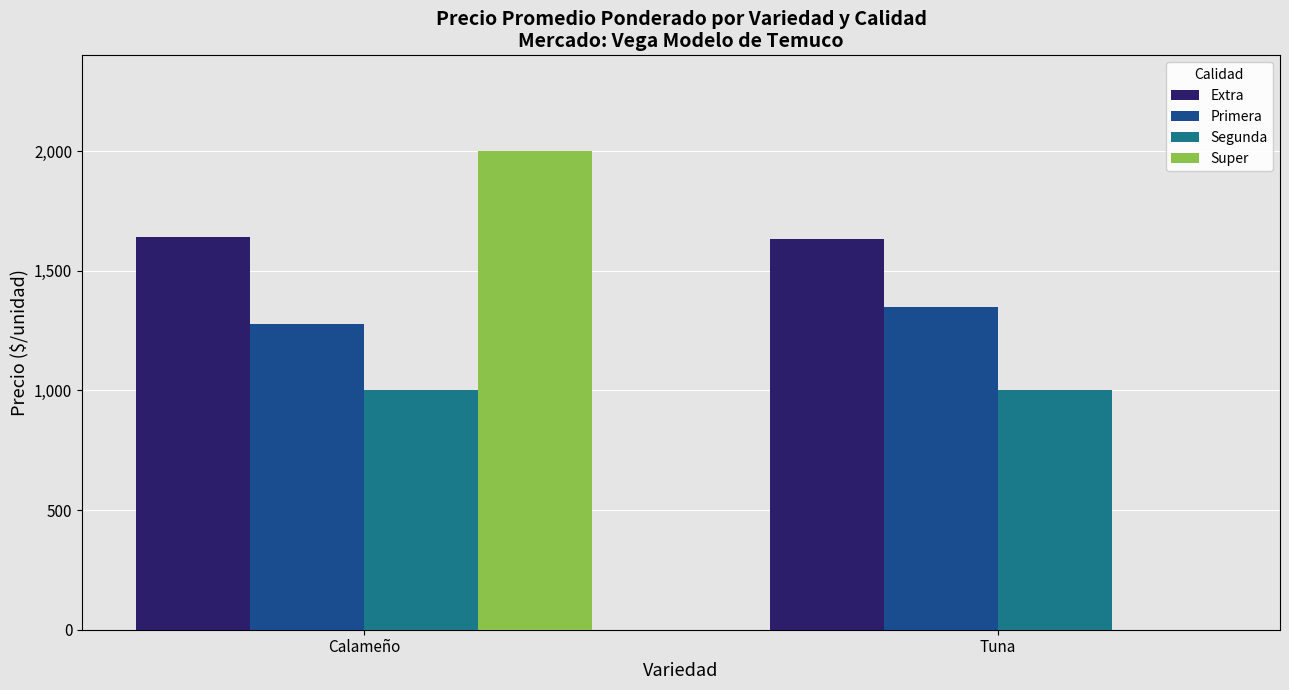

What is the approximate value of Extra at Calameño?

1641